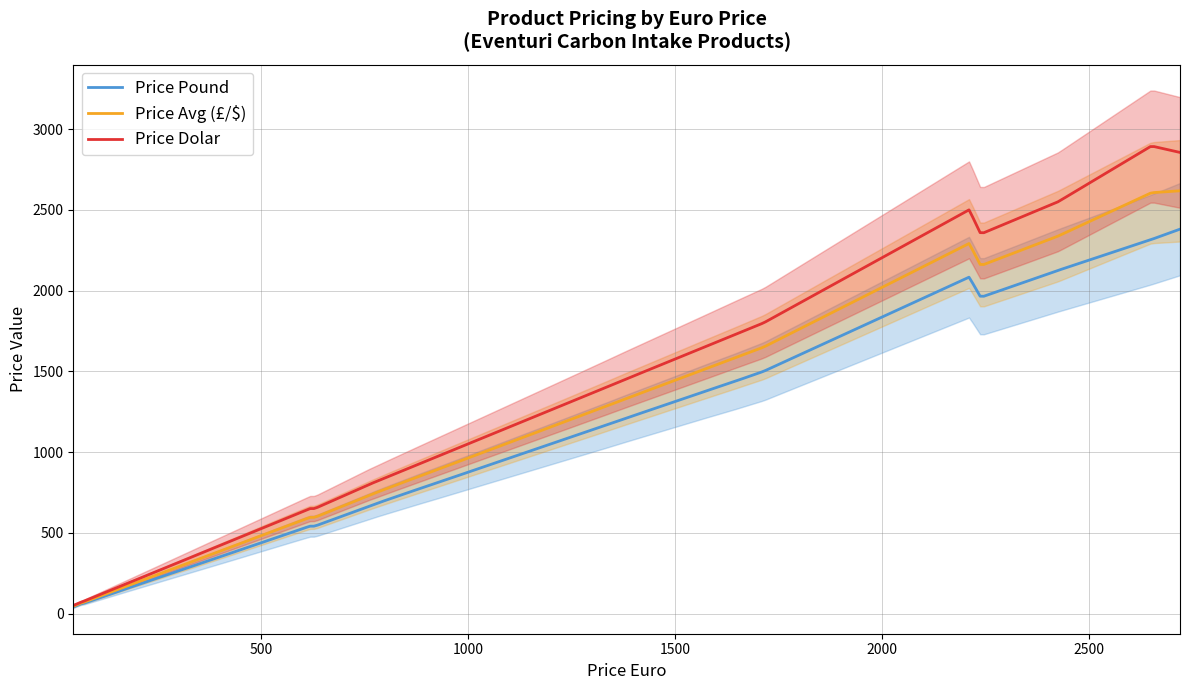

What is the total value across all series at 47?

112.0